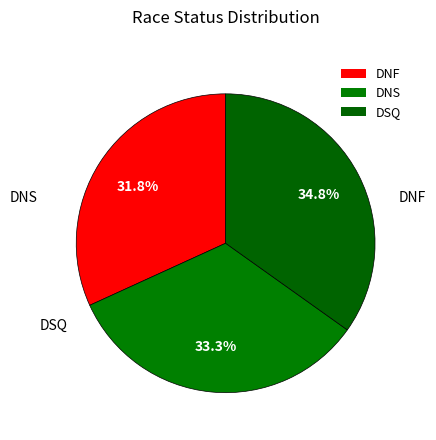

What is the total percentage of DNS and DSQ?

68.2%